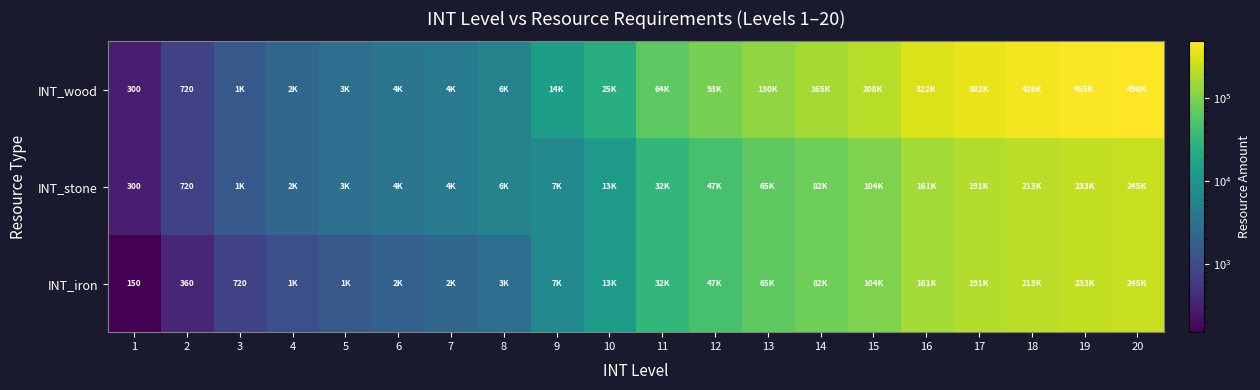

True or false: INT_stone has a value of 720 at 2.

True